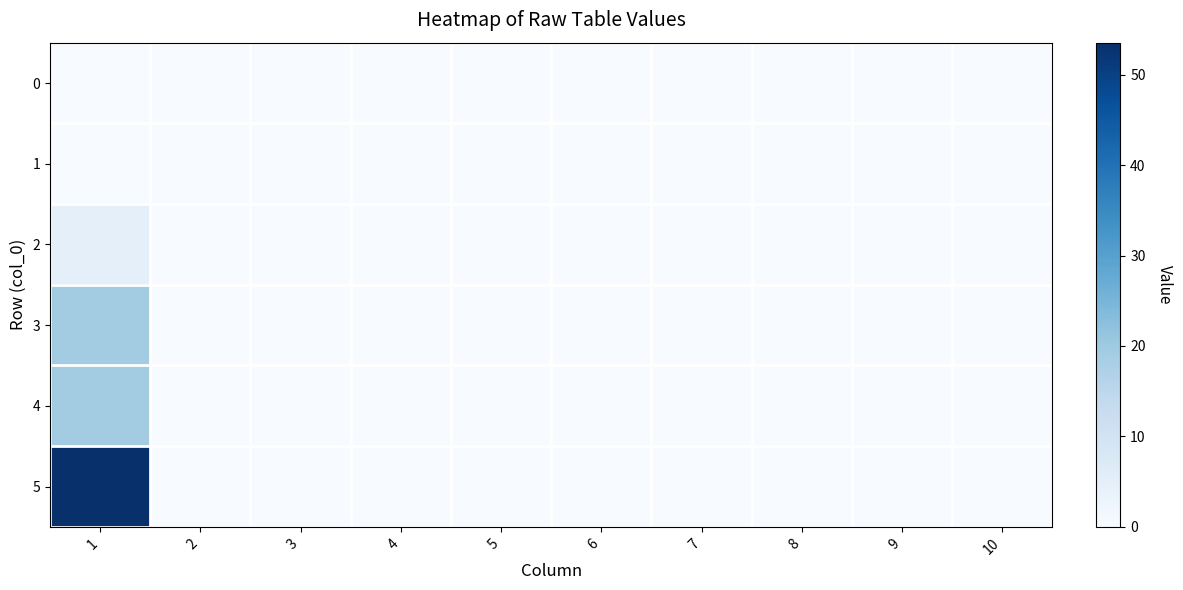

Reading left to right, transcribe all the data shown in this chart.

0: 1=0.0	2=0.0	3=0.0	4=0.0	5=0.0	6=0.0	7=0.0	8=0.0	9=0.0	10=0.0
1: 1=0.0	2=0.0	3=0.0	4=0.0	5=0.0	6=0.0	7=0.0	8=0.0	9=0.0	10=0.0
2: 1=4.7	2=0.0	3=0.0	4=0.0	5=0.0	6=0.0	7=0.0	8=0.0	9=0.0	10=0.0
3: 1=19.2	2=0.0	3=0.0	4=0.0	5=0.0	6=0.0	7=0.0	8=0.0	9=0.0	10=0.0
4: 1=19.2	2=0.0	3=0.0	4=0.0	5=0.0	6=0.0	7=0.0	8=0.0	9=0.0	10=0.0
5: 1=53.5	2=0.0	3=0.0	4=0.0	5=0.0	6=0.0	7=0.0	8=0.0	9=0.0	10=0.0